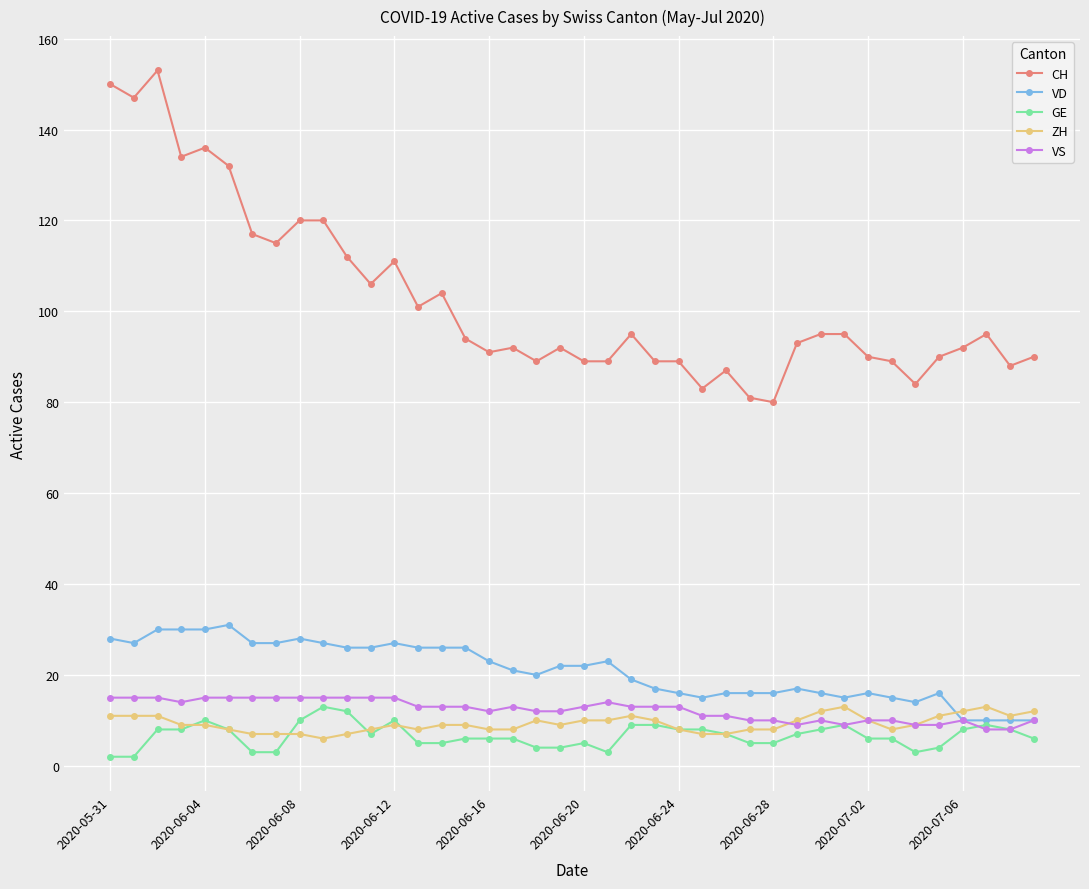

What is the value of the CH point at the 5th from the left?

136